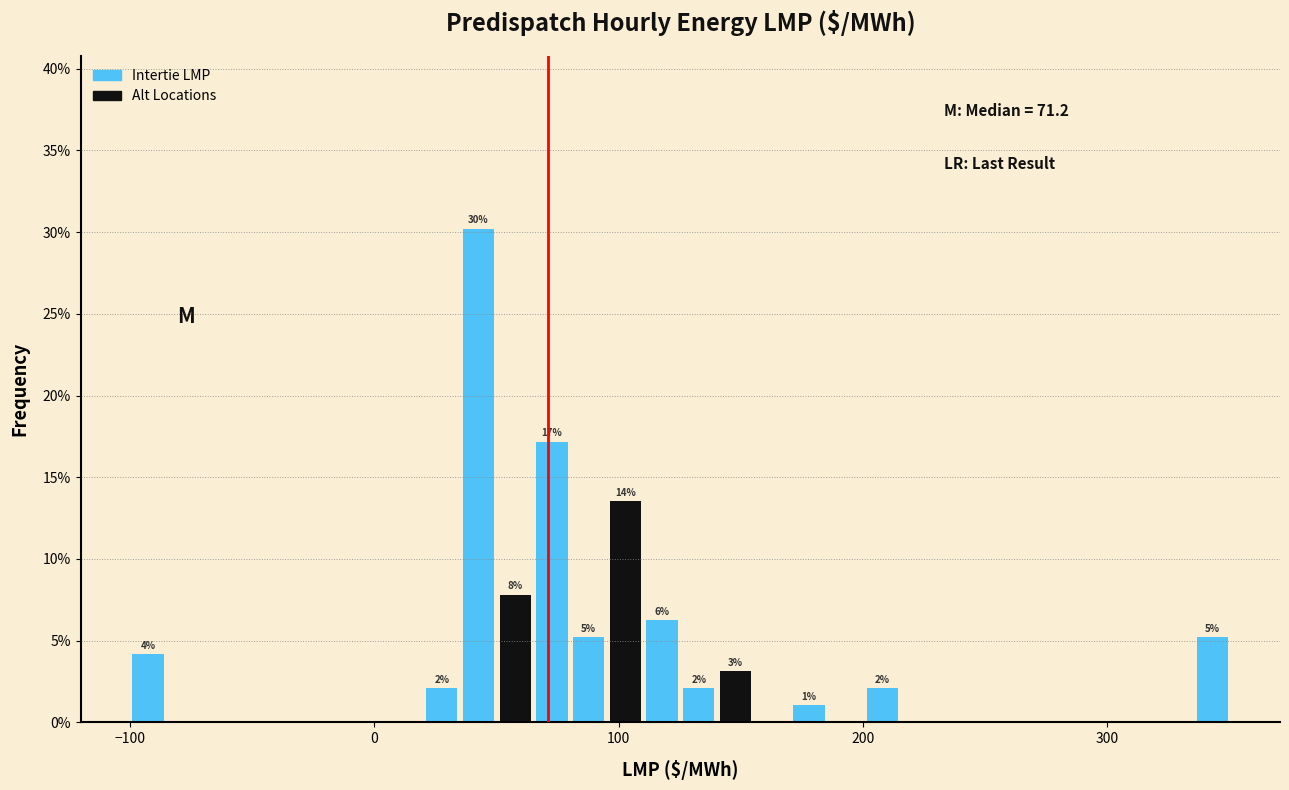

Read against the x-axis, roughly where is the centre of the tallest bar?

40